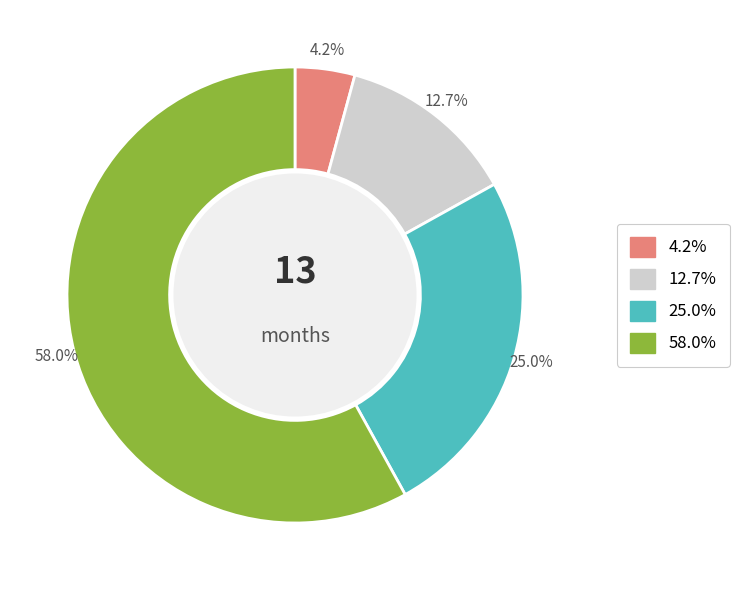

Is there any slice that represents more than half of the pie?

Yes